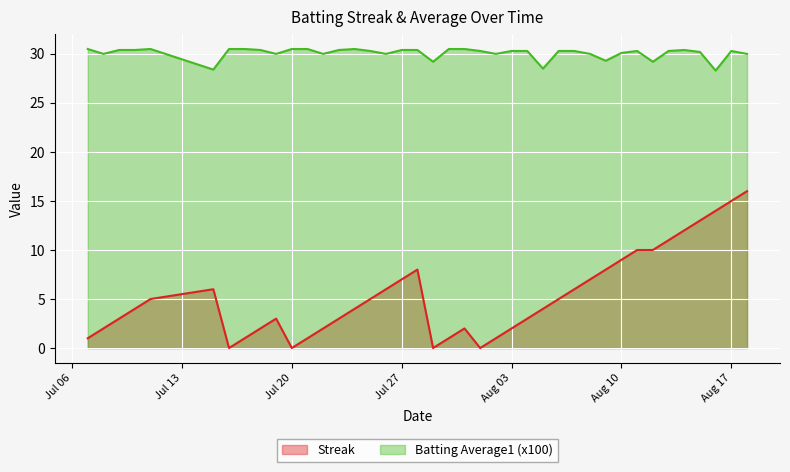

The Streak series shows 4.9 at Aug 10. True or false?

False